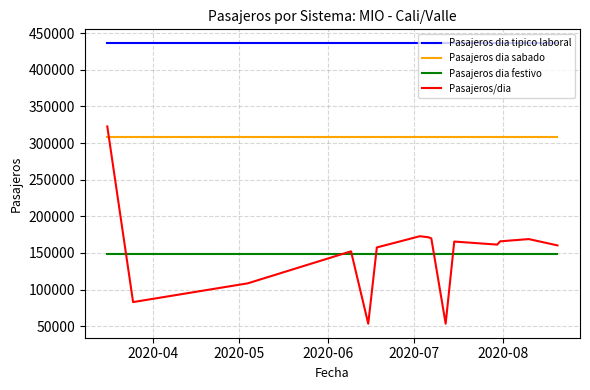

True or false: Pasajeros dia sabado and Pasajeros dia festivo cross at least once.

False